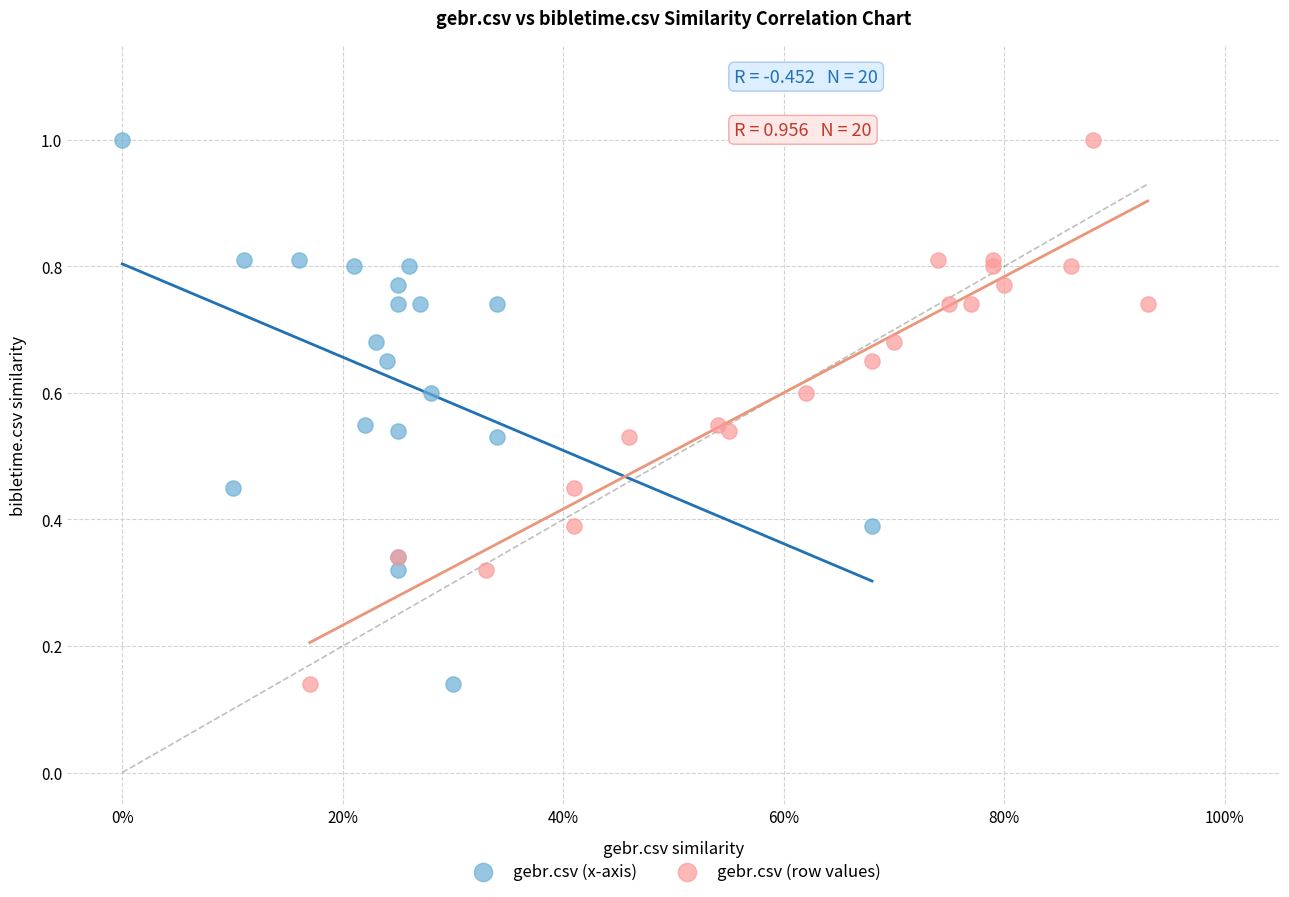

What are all the series names shown in the legend?

gebr.csv (x-axis), gebr.csv (row values)